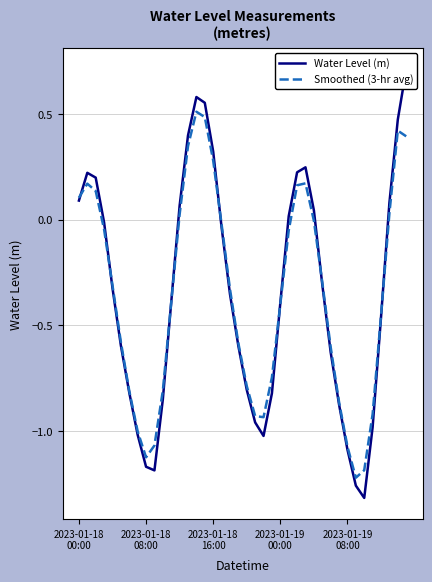

At which category is the sum across all series the highest?

39